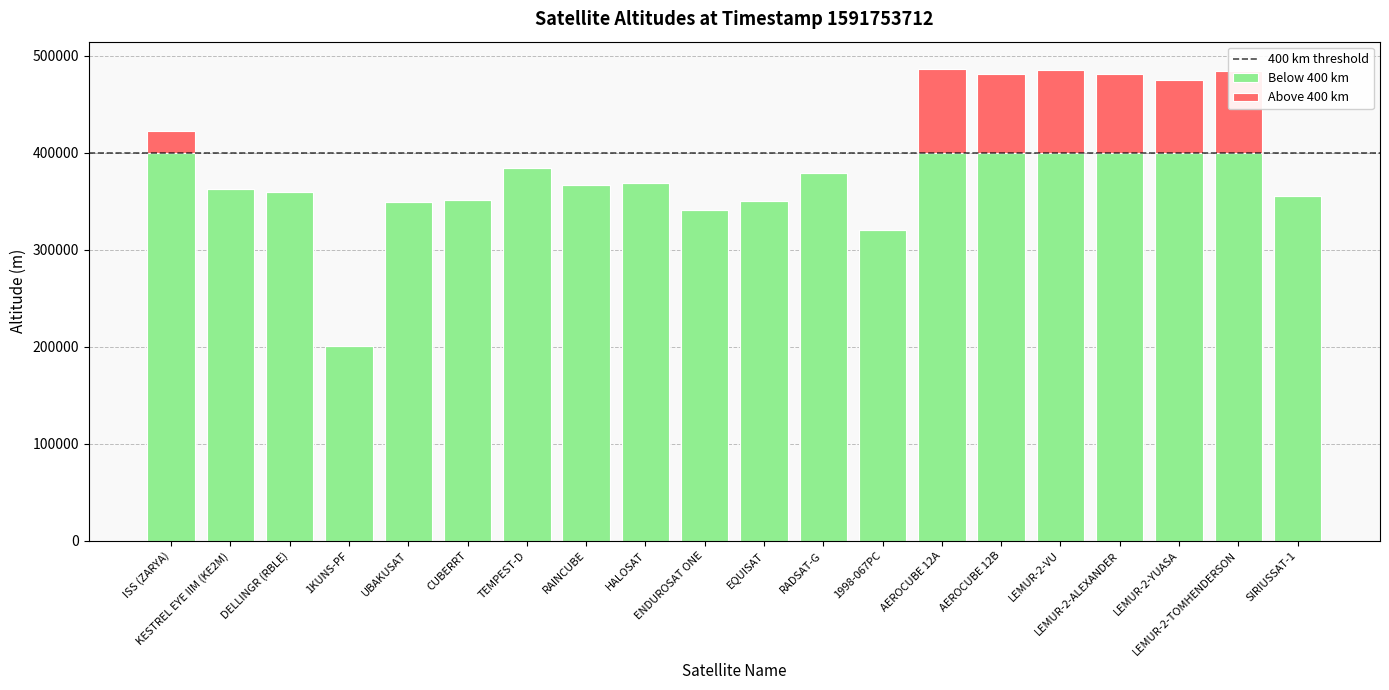

What is the total value across all series at CUBERRT?

351118